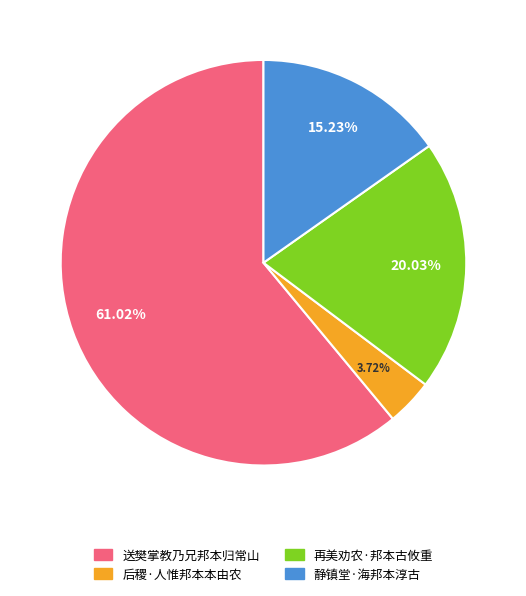

Which slice is the largest?

送樊掌教乃兄邦本归常山